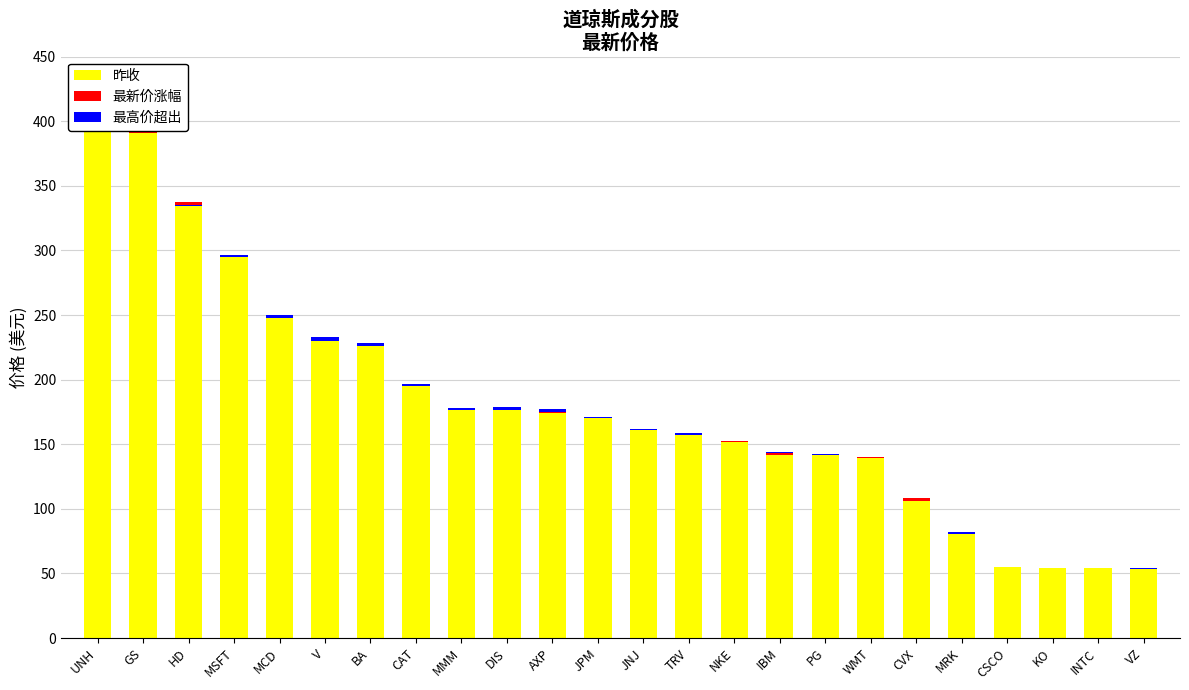

What is the average value of the 昨收 series?

180.3